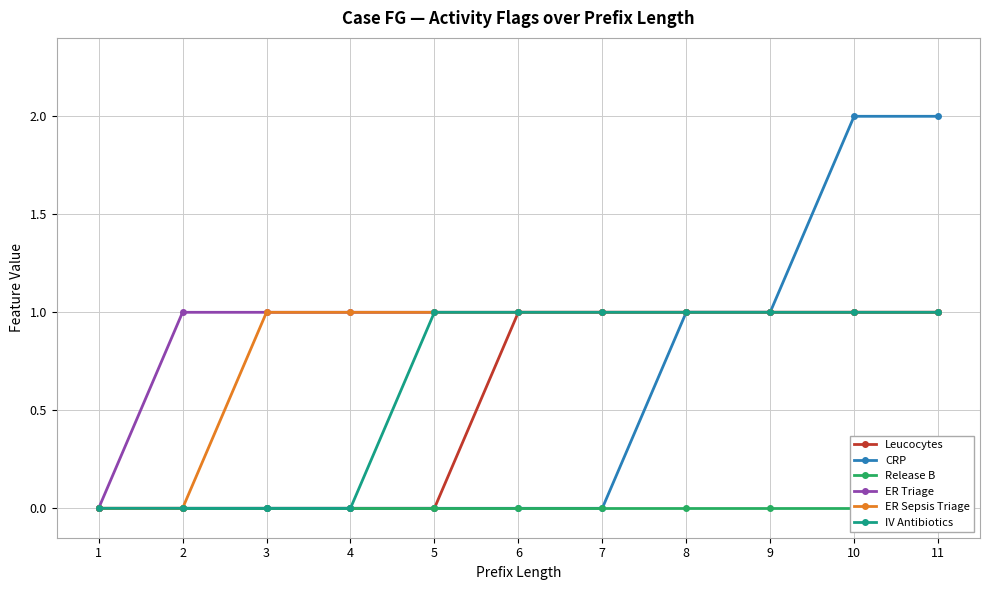

How many data points does each series have?

11